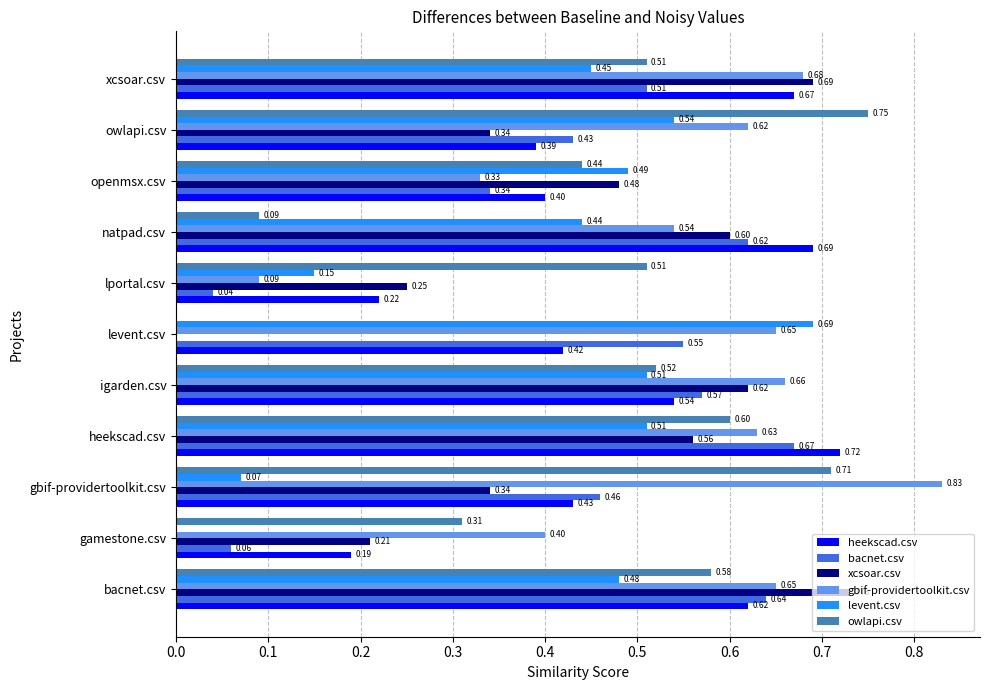

Which category has the highest value across all series?

gbif-providertoolkit.csv